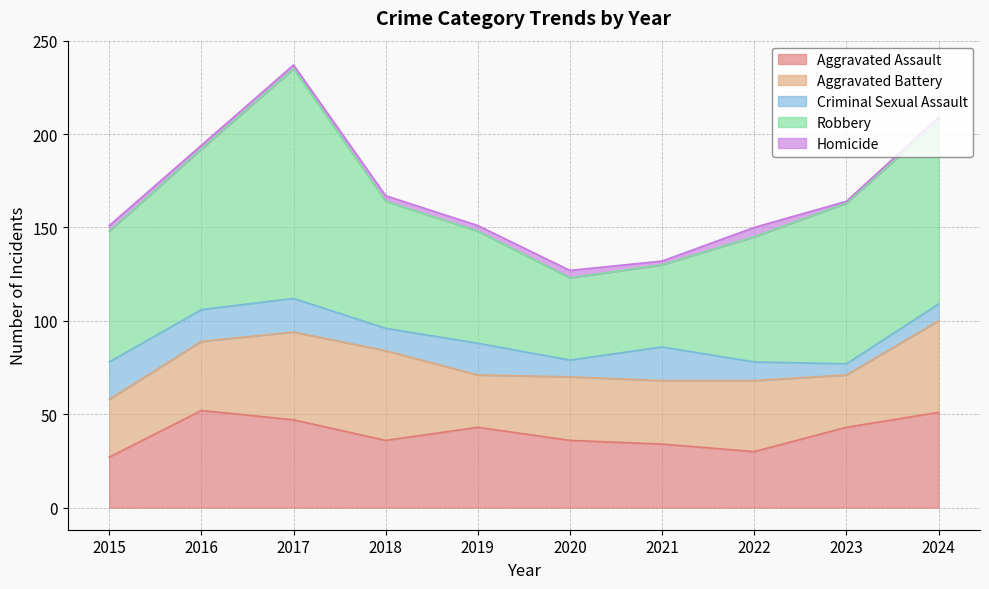

At which category does the chart reach its minimum across all series?

2023